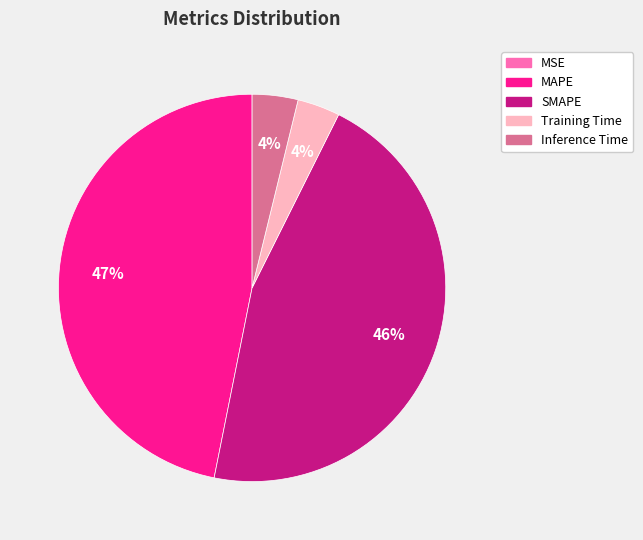

Is the sum of SMAPE and Inference Time greater than half?

No